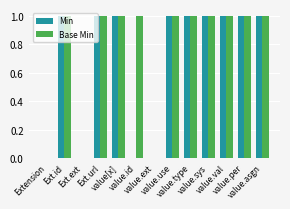

Which series has the largest total across all categories?

Base Min